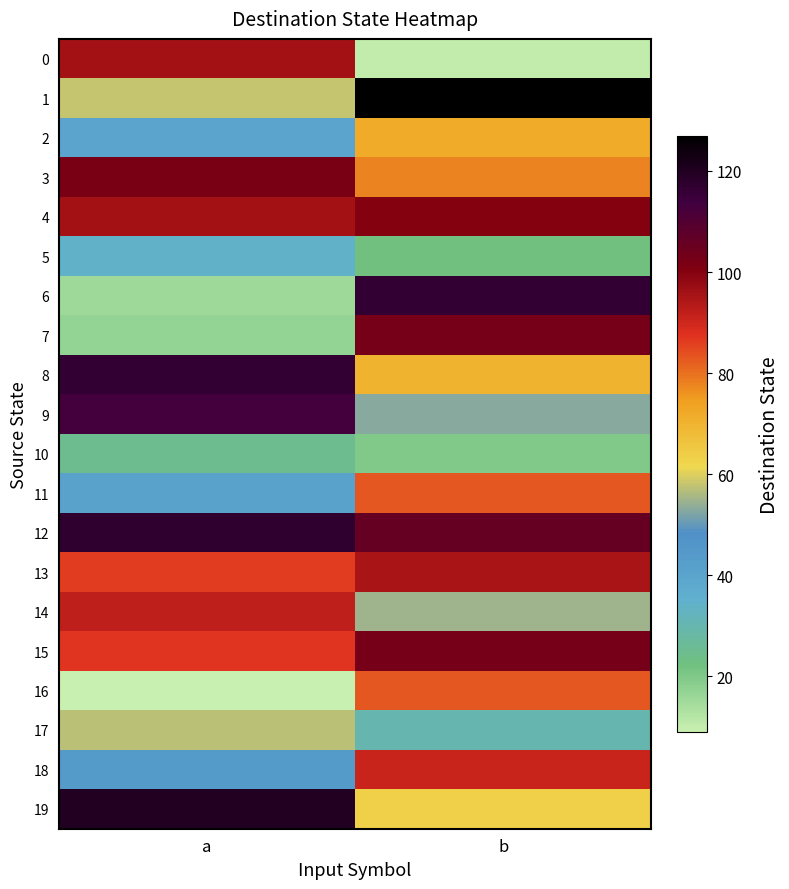

Which series has the largest range (max minus min)?

6